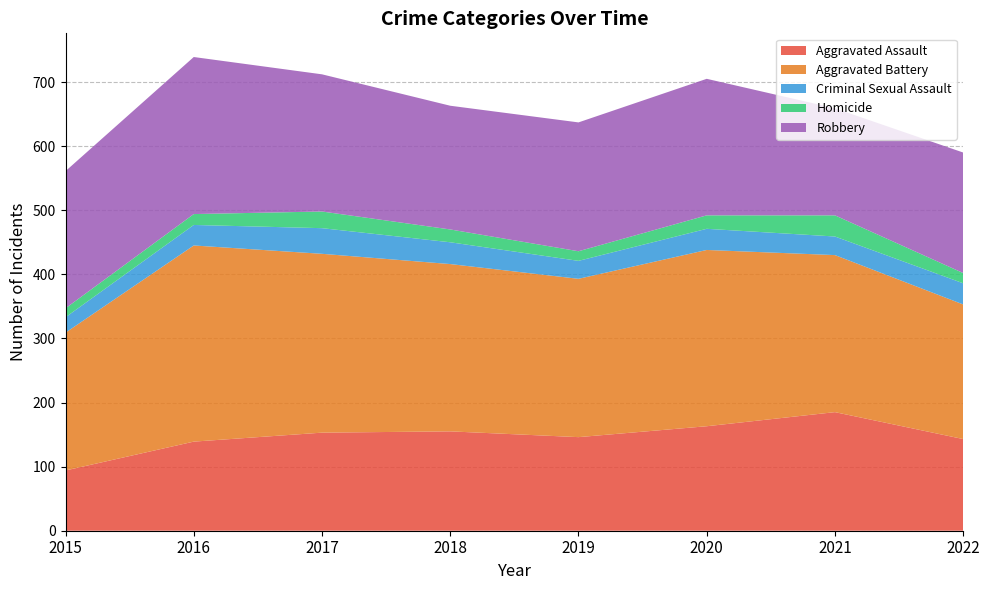

Reading left to right, extract all data points from this chart.

Aggravated Assault: 2015=94	2016=139	2017=153	2018=155	2019=146	2020=163	2021=185	2022=143
Aggravated Battery: 2015=215	2016=306	2017=279	2018=261	2019=247	2020=275	2021=245	2022=210
Criminal Sexual Assault: 2015=24	2016=32	2017=40	2018=34	2019=28	2020=33	2021=29	2022=33
Homicide: 2015=14	2016=17	2017=26	2018=20	2019=15	2020=21	2021=33	2022=16
Robbery: 2015=214	2016=245	2017=214	2018=193	2019=201	2020=213	2021=167	2022=188